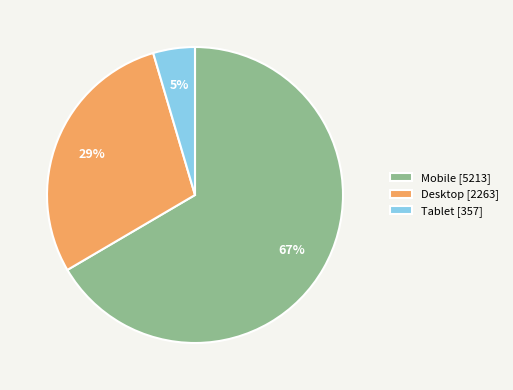

To the nearest percent, what is the combined percentage of Mobile [5213] and Desktop [2263]?

95%